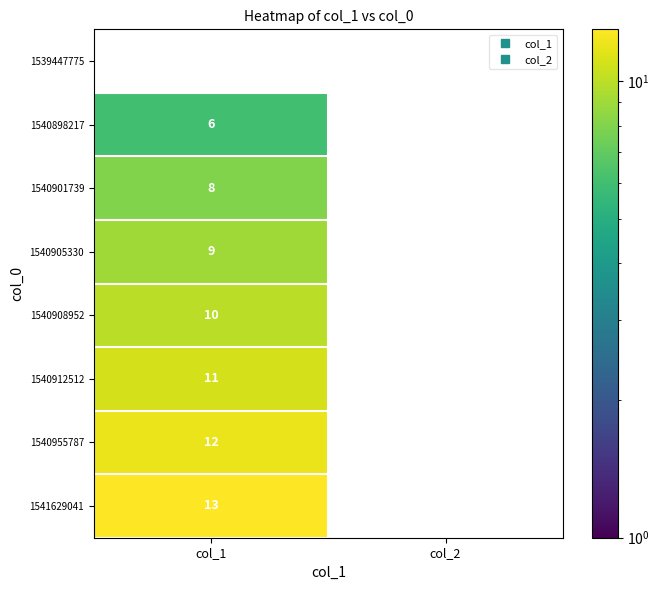

Is it true that 1540912512 equals 15.6 at col_1?

False